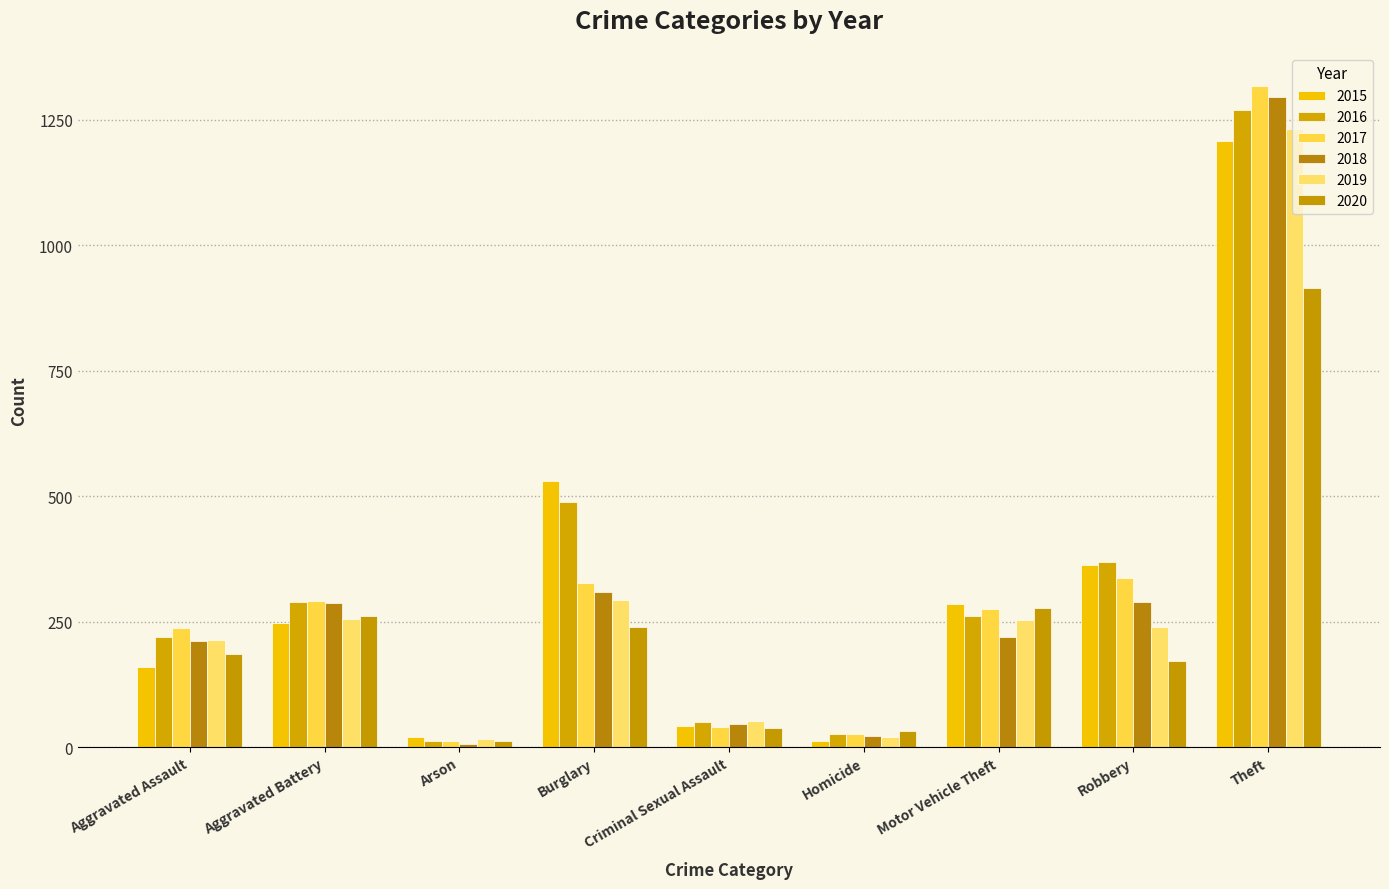

How many bars are there in each group?

6